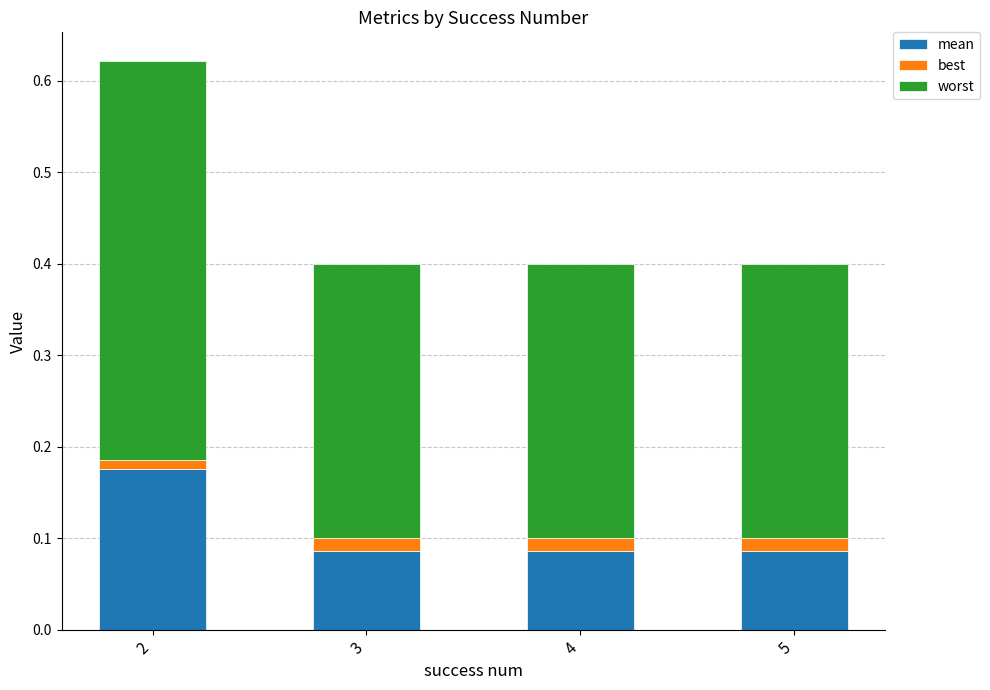

List the series in order of their overall mean, lowest first.

best, mean, worst